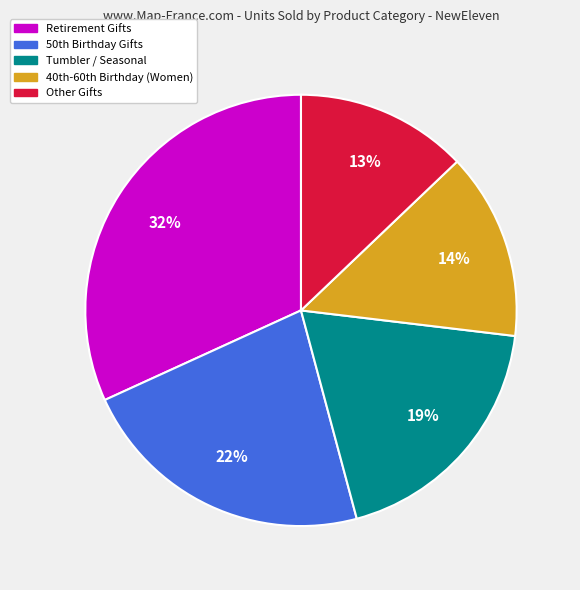

To the nearest percent, what is the average slice percentage?

20%